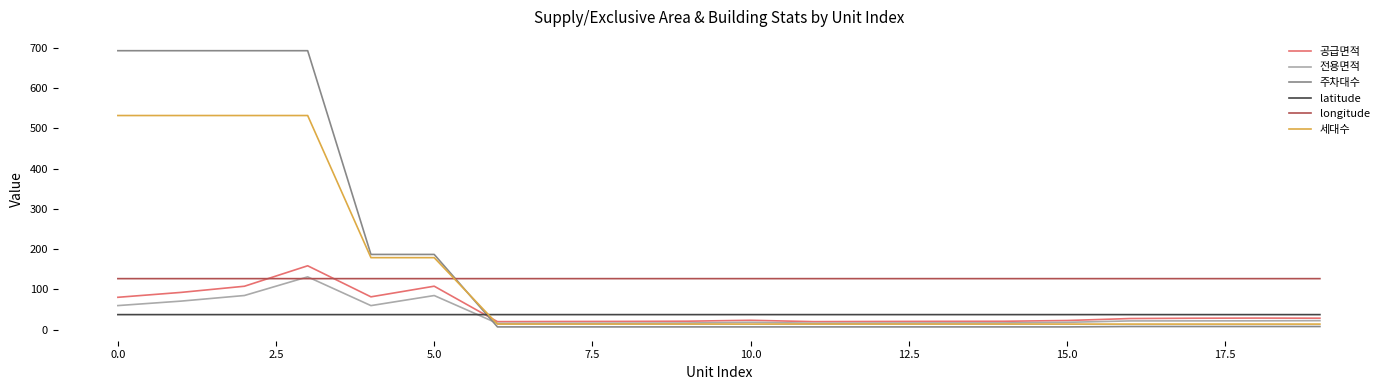

Which series has the widest spread of values?

주차대수